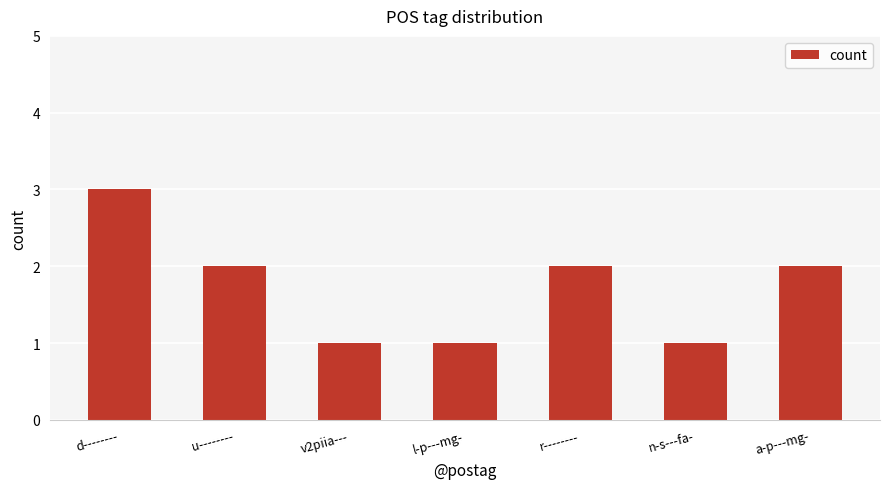

Are the bars grouped side by side (vs. stacked)?

No